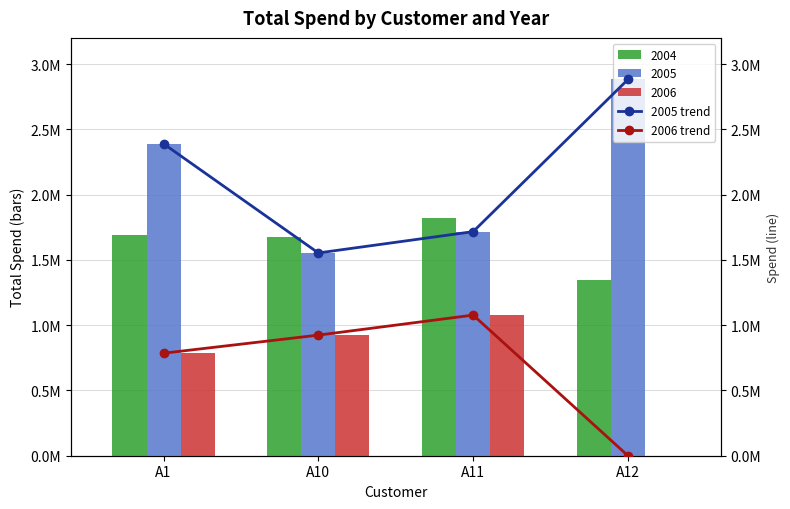

What is the value of the 2005 trend bar at the 1st from the left?

2389303